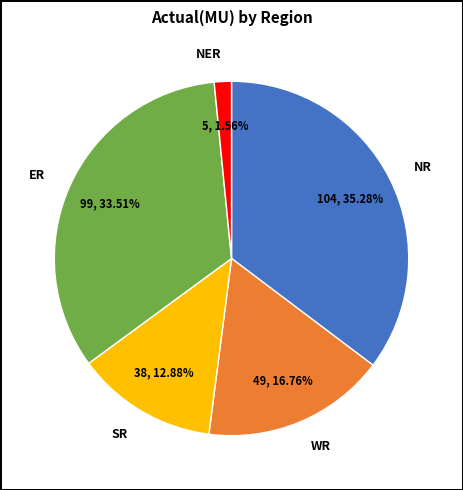

What is the smallest slice in the pie chart?

NER